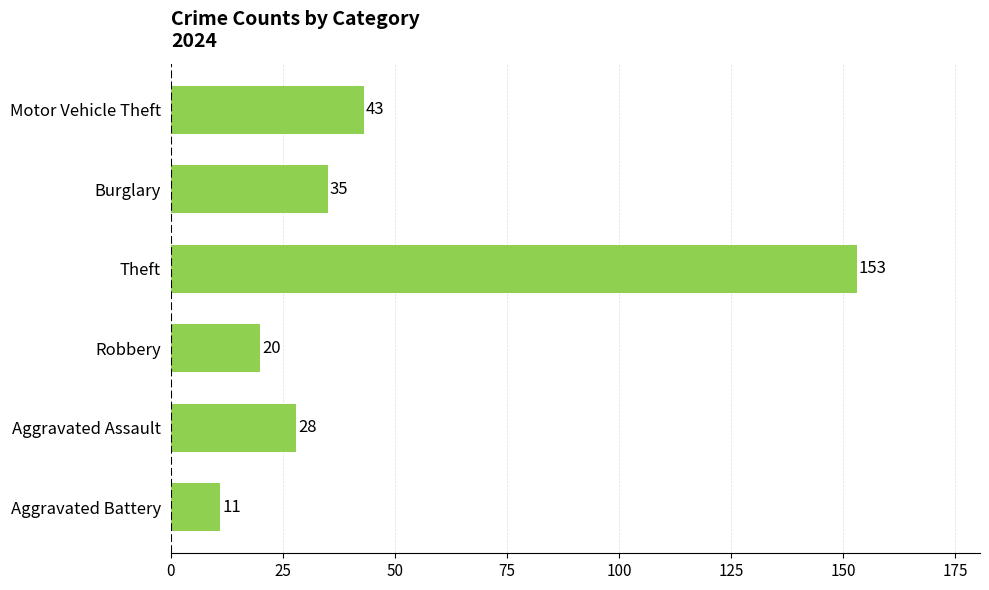

List the labels in order of value, largest first.

Theft, Motor Vehicle Theft, Burglary, Aggravated Assault, Robbery, Aggravated Battery